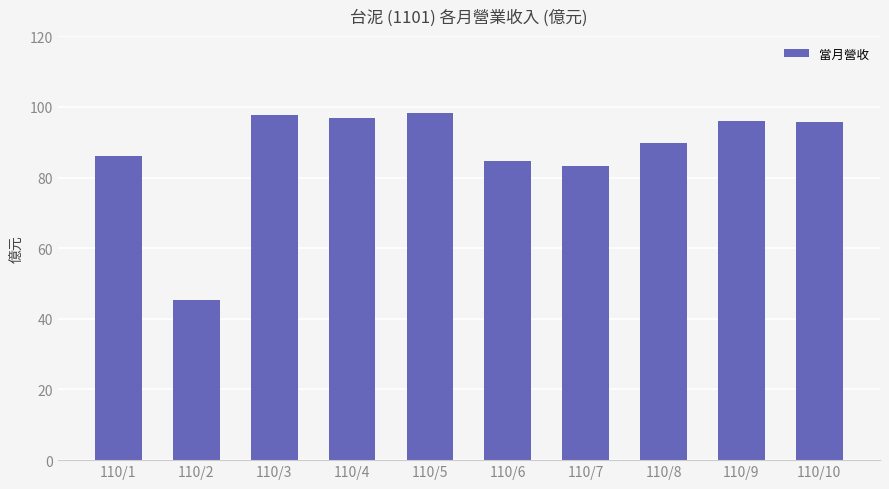

What is the value of the 3rd bar from the left?

97.8